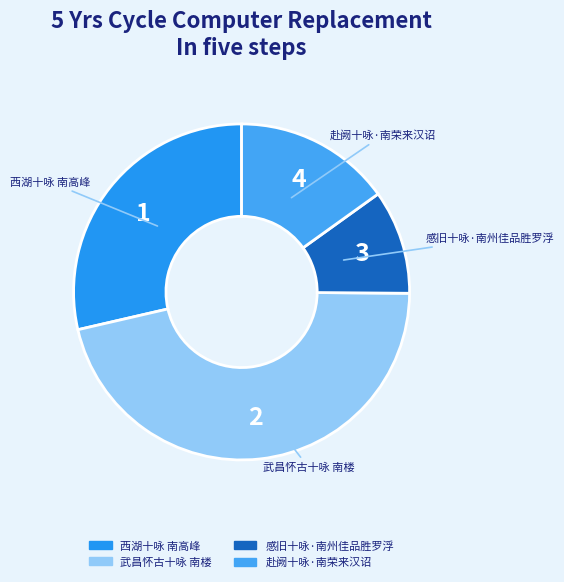

How many segments does this pie chart have?

4